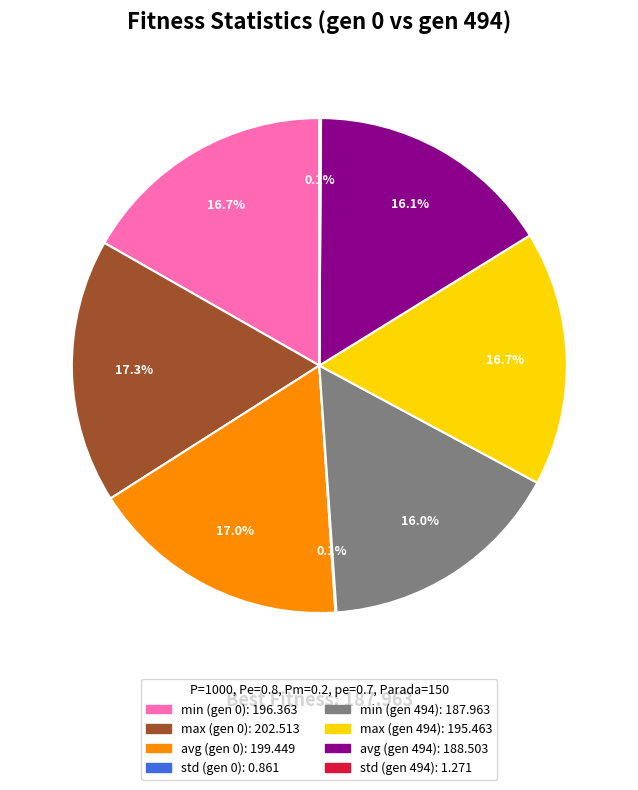

What is the ratio of the value at max (gen 494) to the value at avg (gen 0)?

1.0